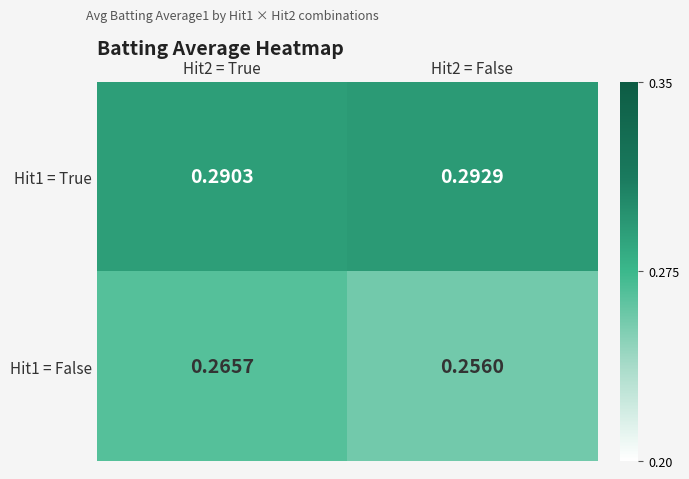

Which series has the largest total across all categories?

Hit1 = True